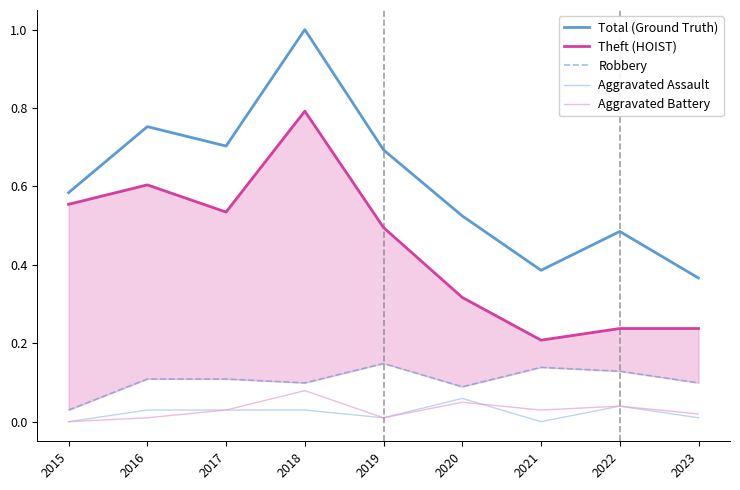

True or false: Total (Ground Truth) and Theft (HOIST) cross at least once.

False